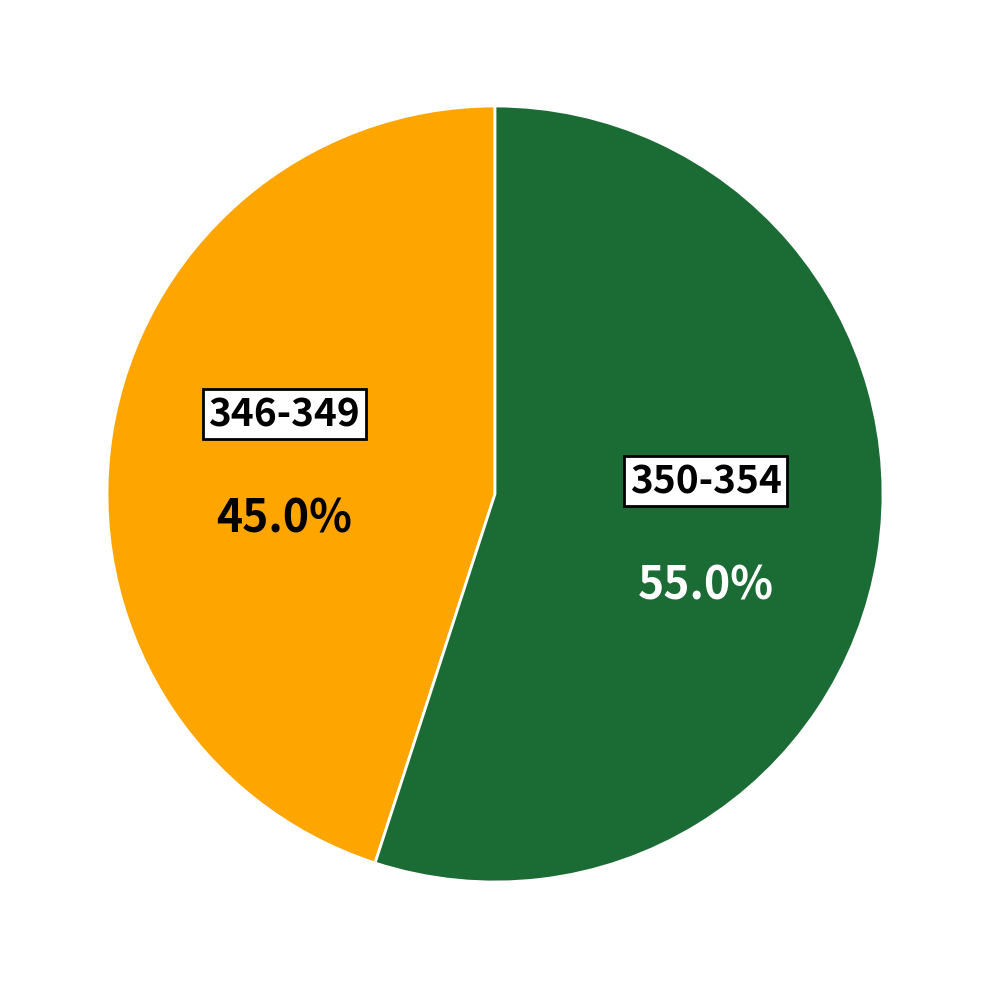

Which category has the biggest portion of the pie?

350-354